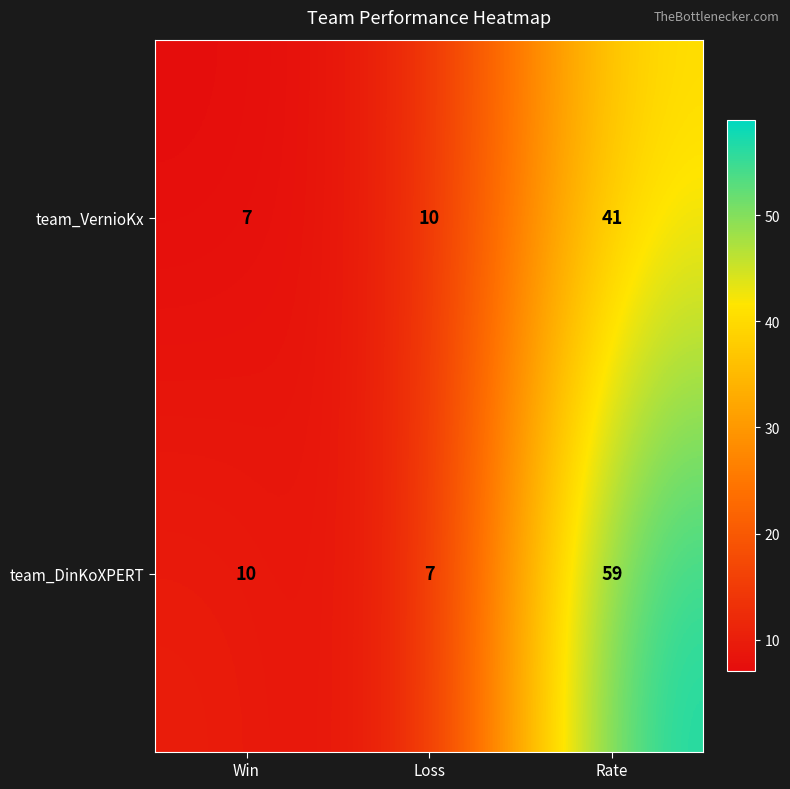

At which category is the sum across all series the highest?

Rate